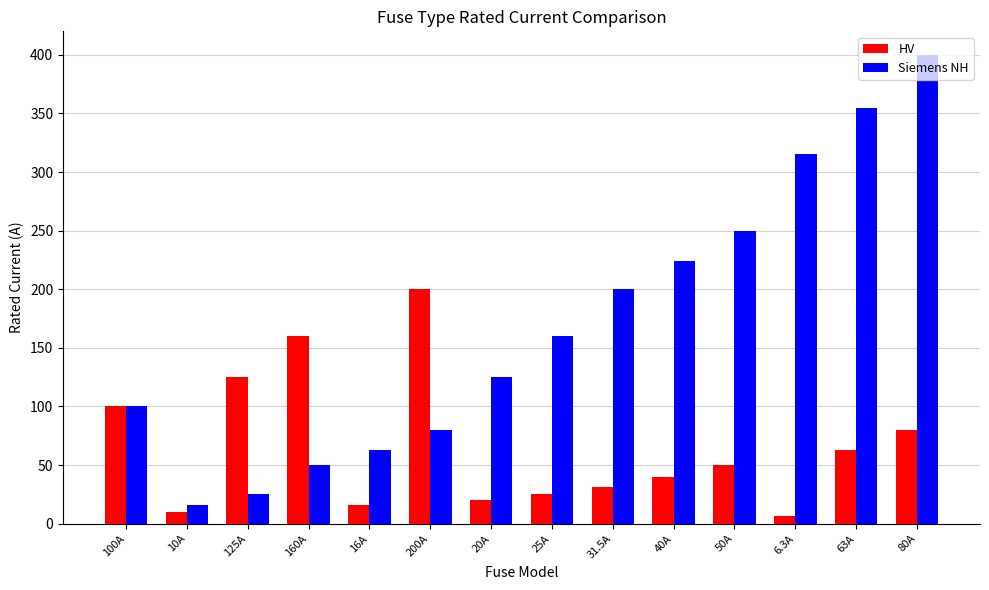

Which series has the widest spread of values?

Siemens NH